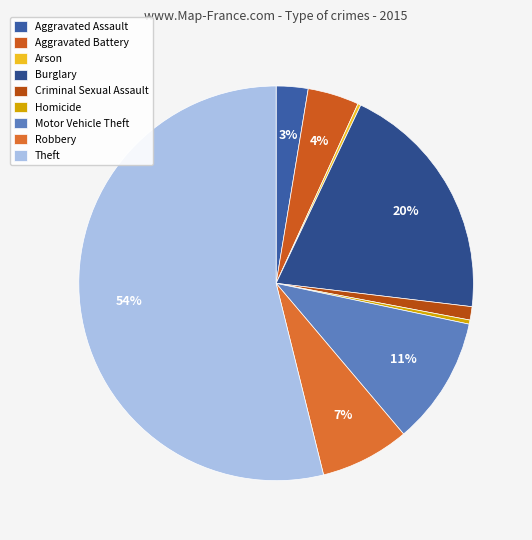

What is the change in value from Aggravated Assault to Homicide?

-27